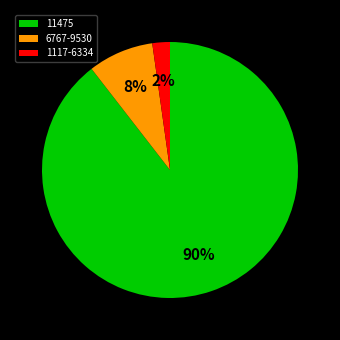

To the nearest percent, what portion does 11475 represent?

90%